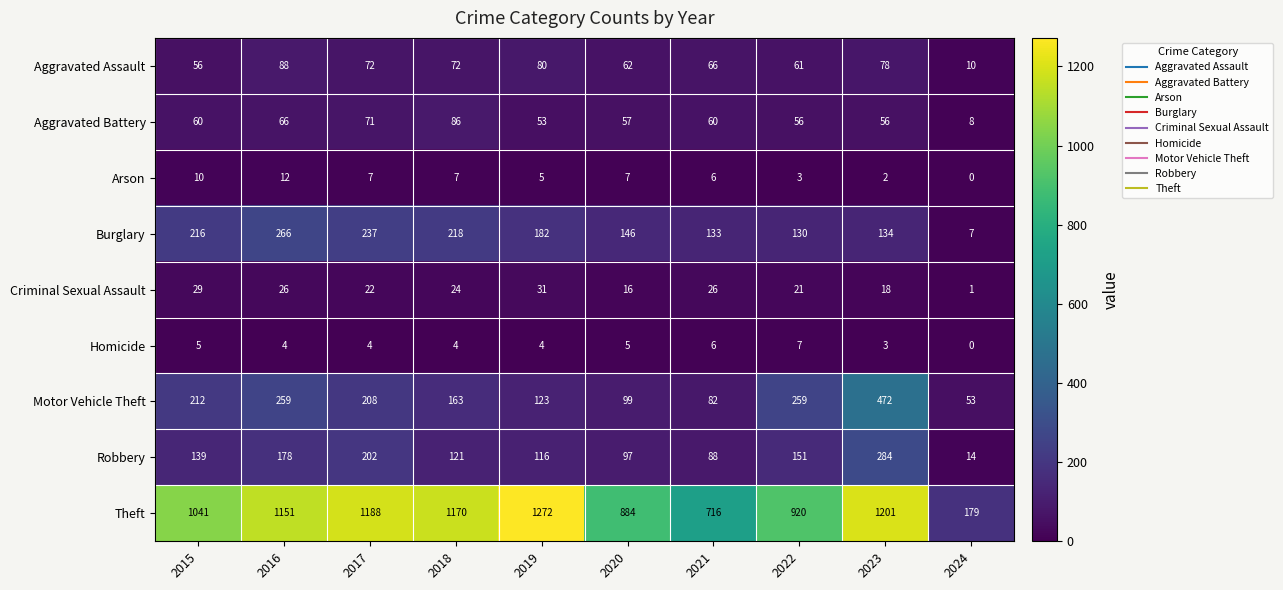

Which series changed the most between 2016 and 2021?

Theft